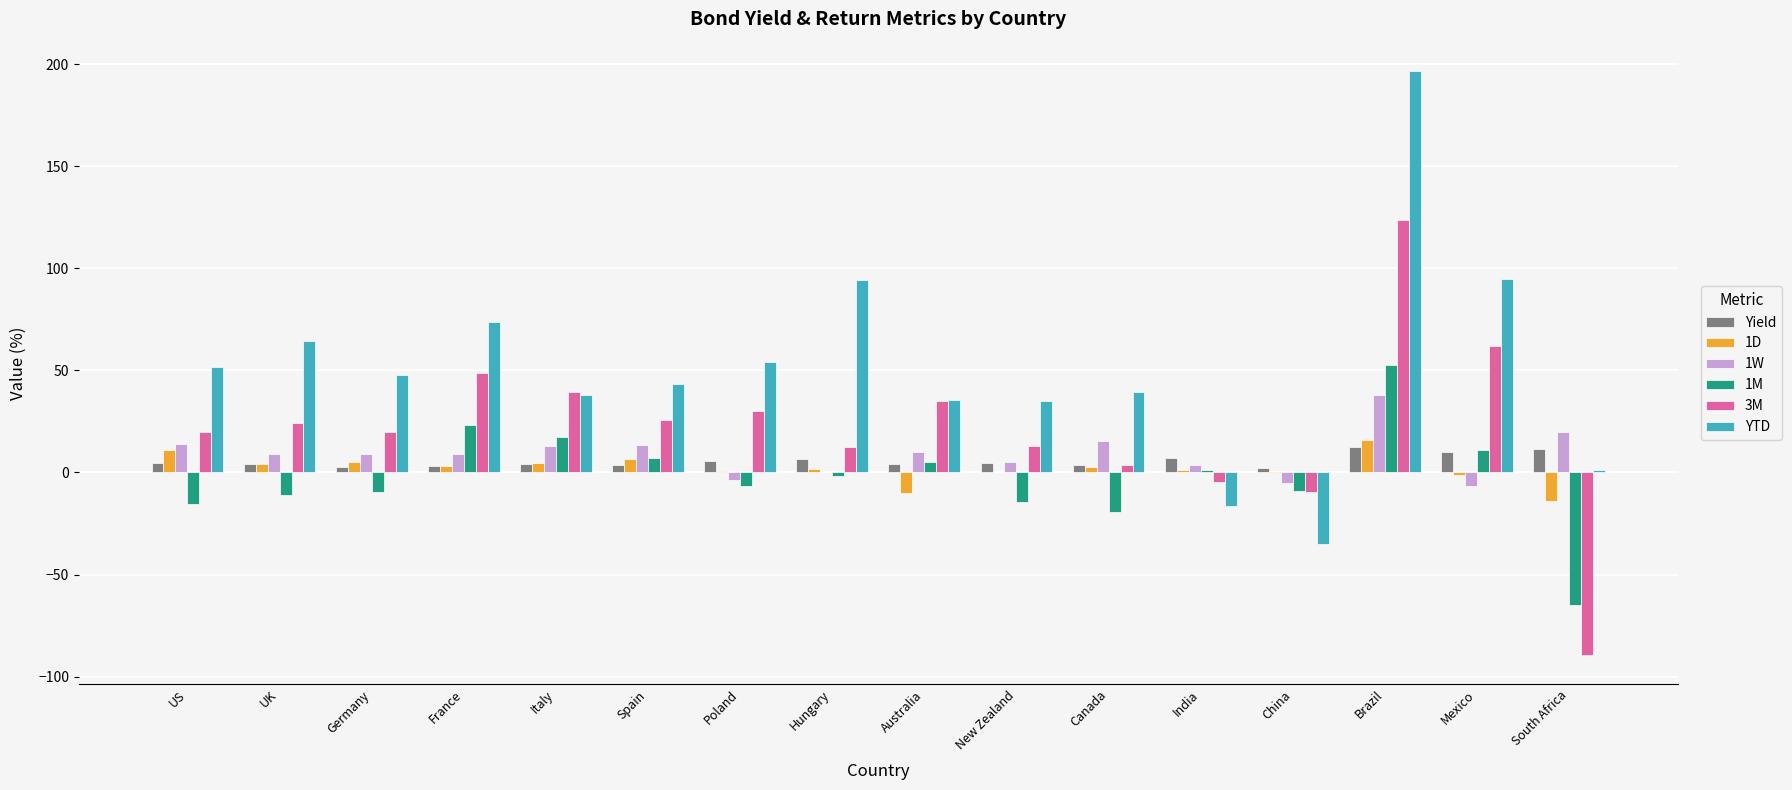

What is the sum of all YTD values?

818.5